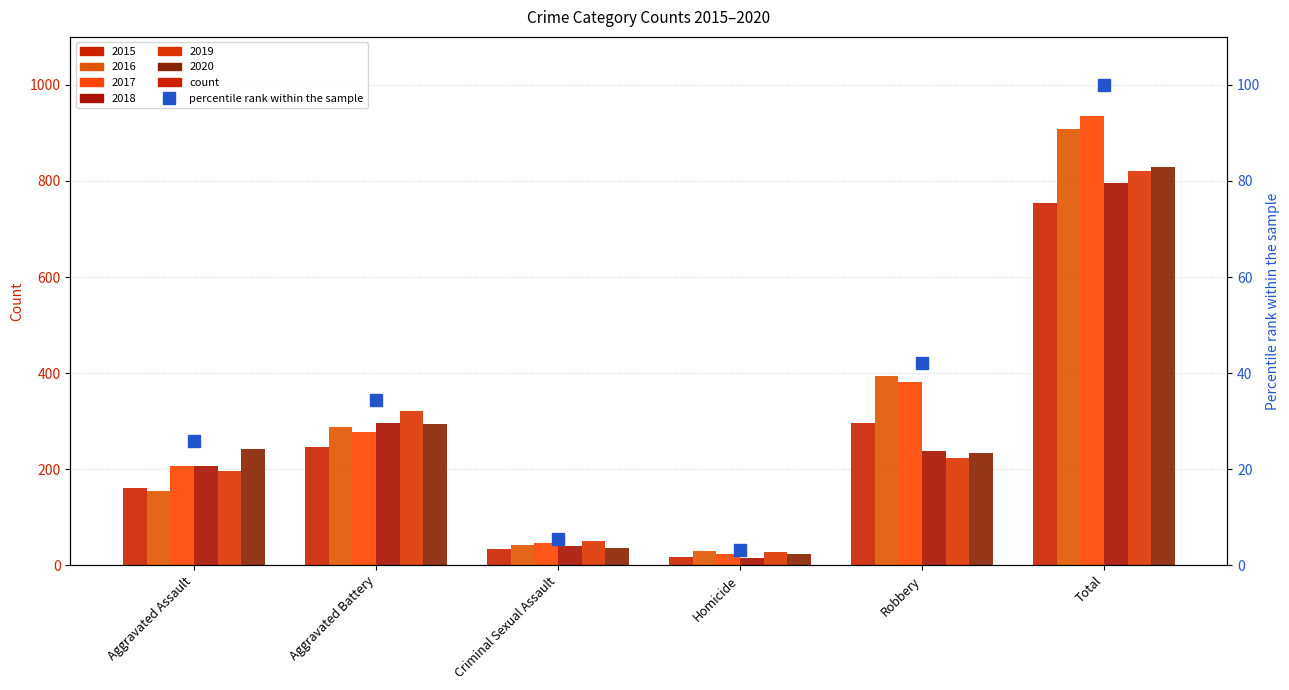

Where does the data first go above 34?

Aggravated Battery